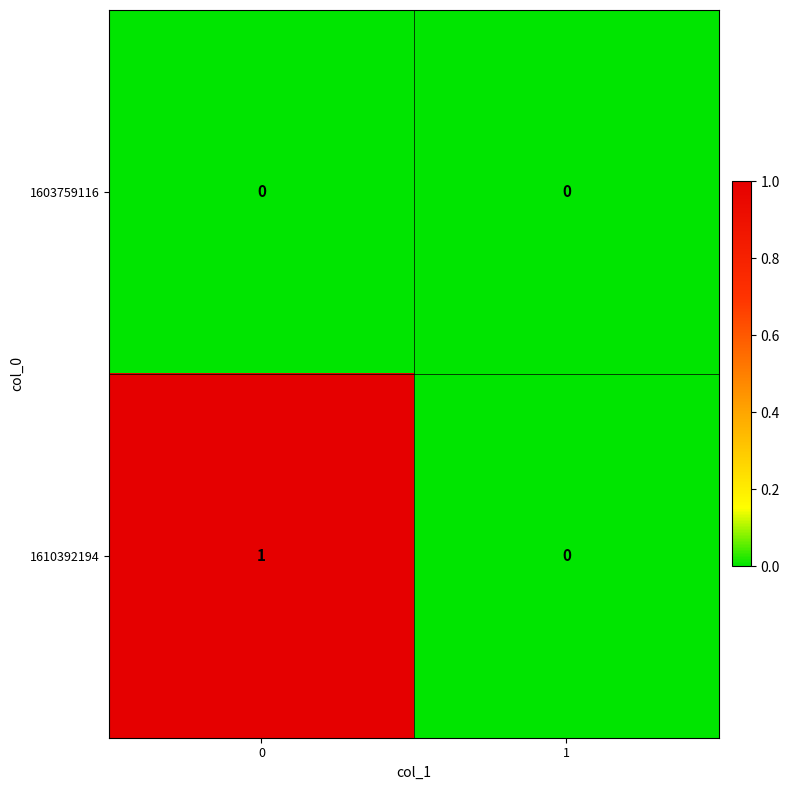

Rank the series by their average value, from lowest to highest.

1603759116, 1610392194